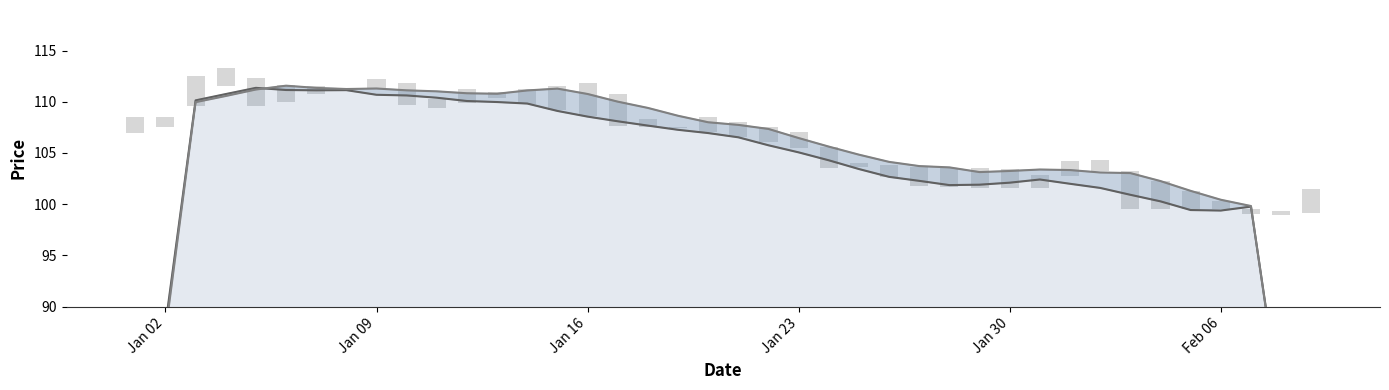

Rank the series by their average value, from highest to lowest.

Close line, Open line